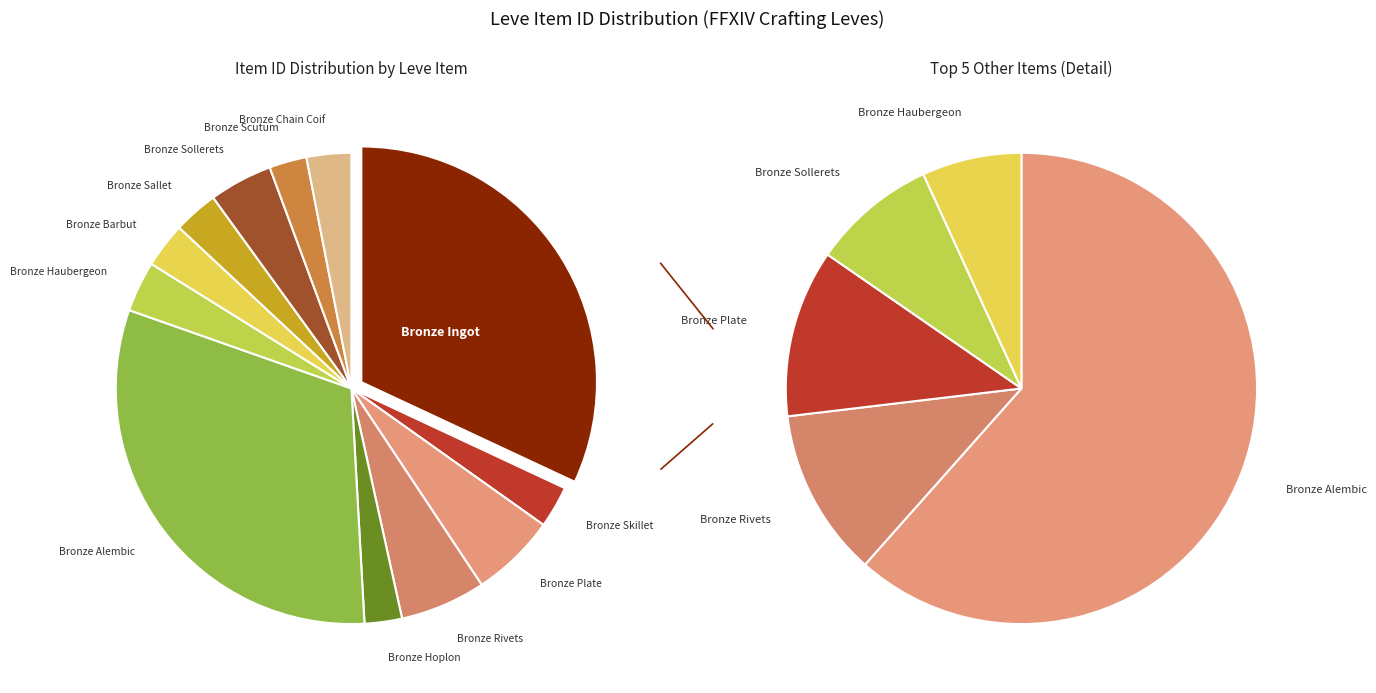

True or false: Bronze Scutum accounts for 3% of the total.

True